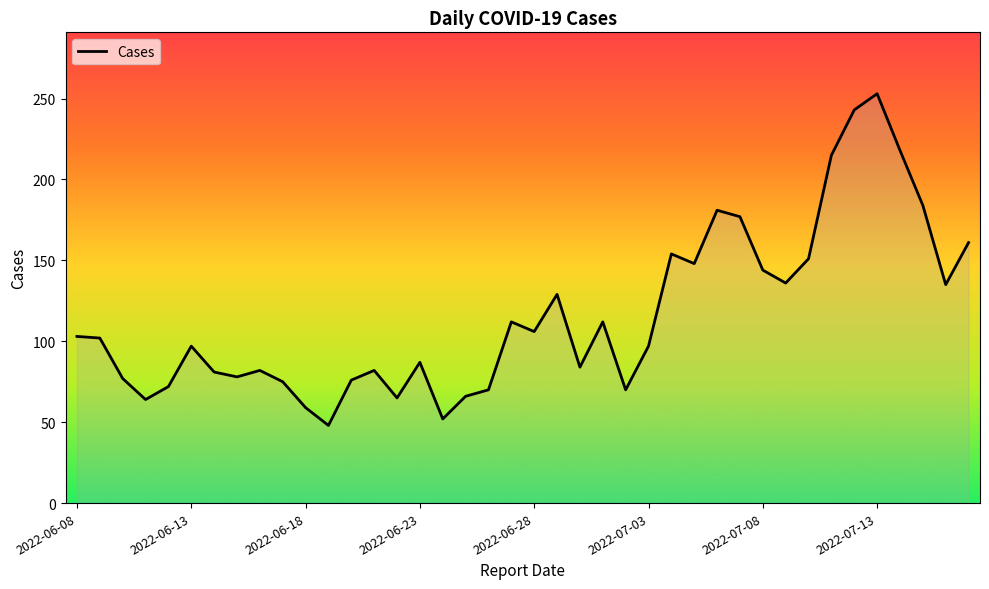

What is the smallest value displayed?

48